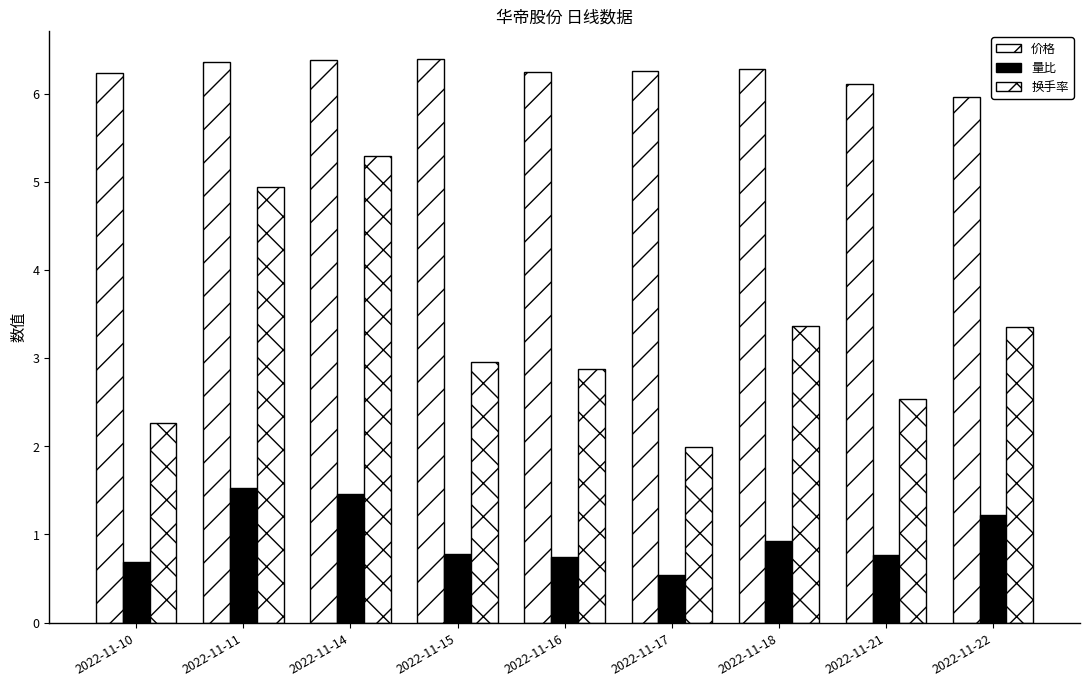

What is the sum of the 换手率 values at 2022-11-16 and 2022-11-10?

5.2